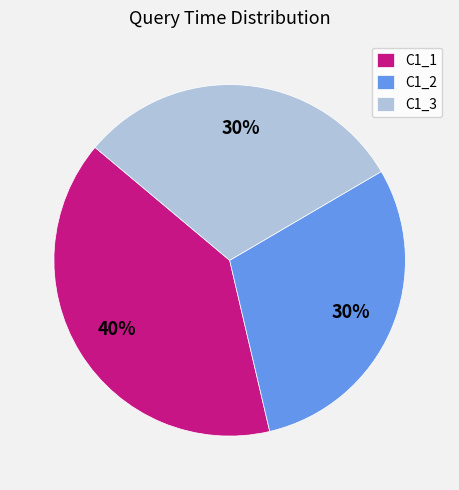

Combined, do C1_3 and C1_2 account for over 50%?

Yes